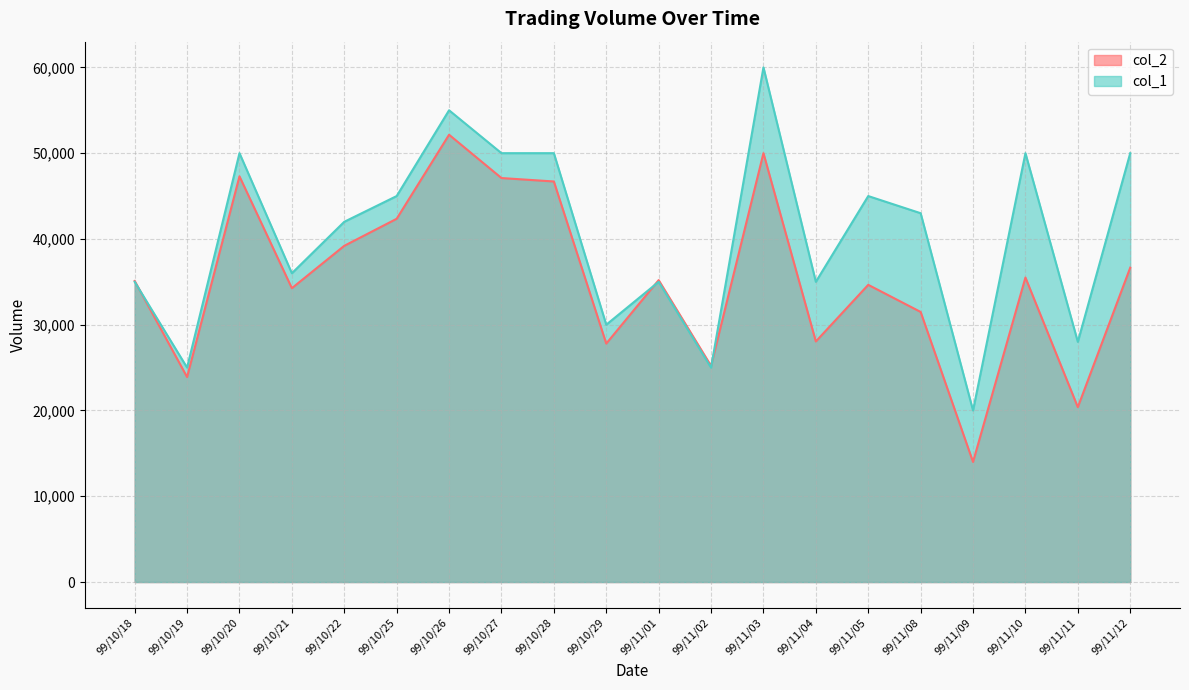

After their last crossing, which series has the higher values: col_2 or col_1?

col_1